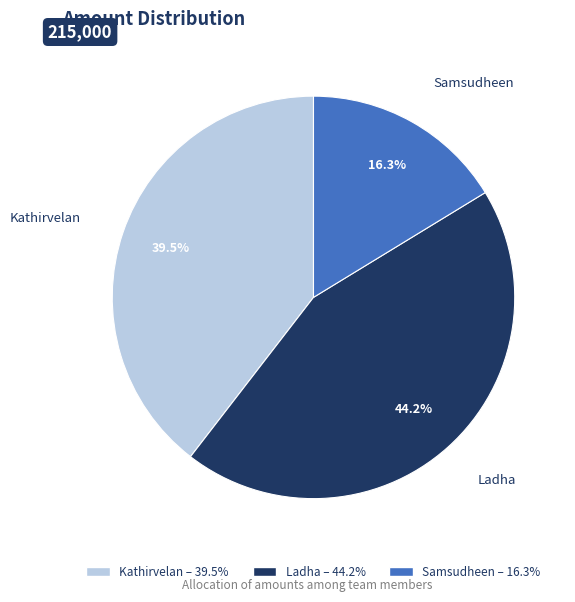

What is the smallest slice in the pie chart?

Samsudheen